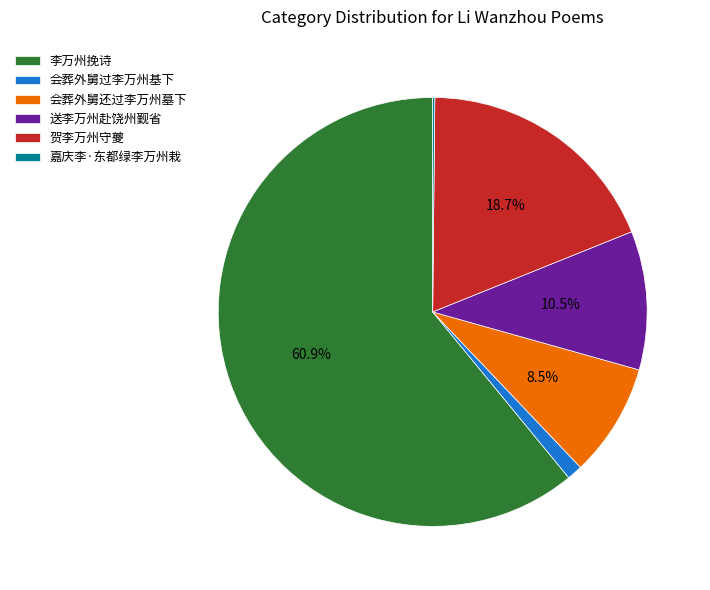

Which category has the biggest portion of the pie?

李万州挽诗